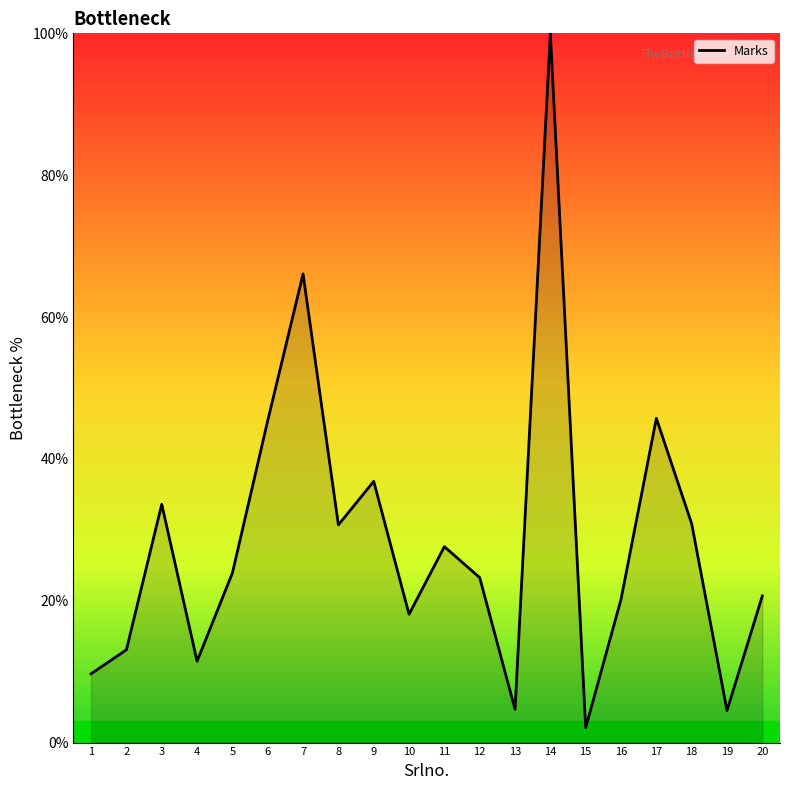

Does the chart display data point markers on the line(s)?

No